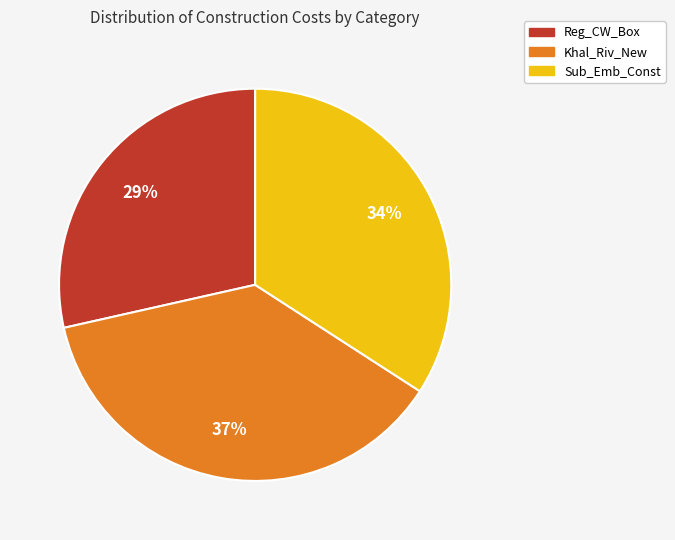

To the nearest percent, what is the difference between the Sub_Emb_Const and Khal_Riv_New slice percentages?

3%